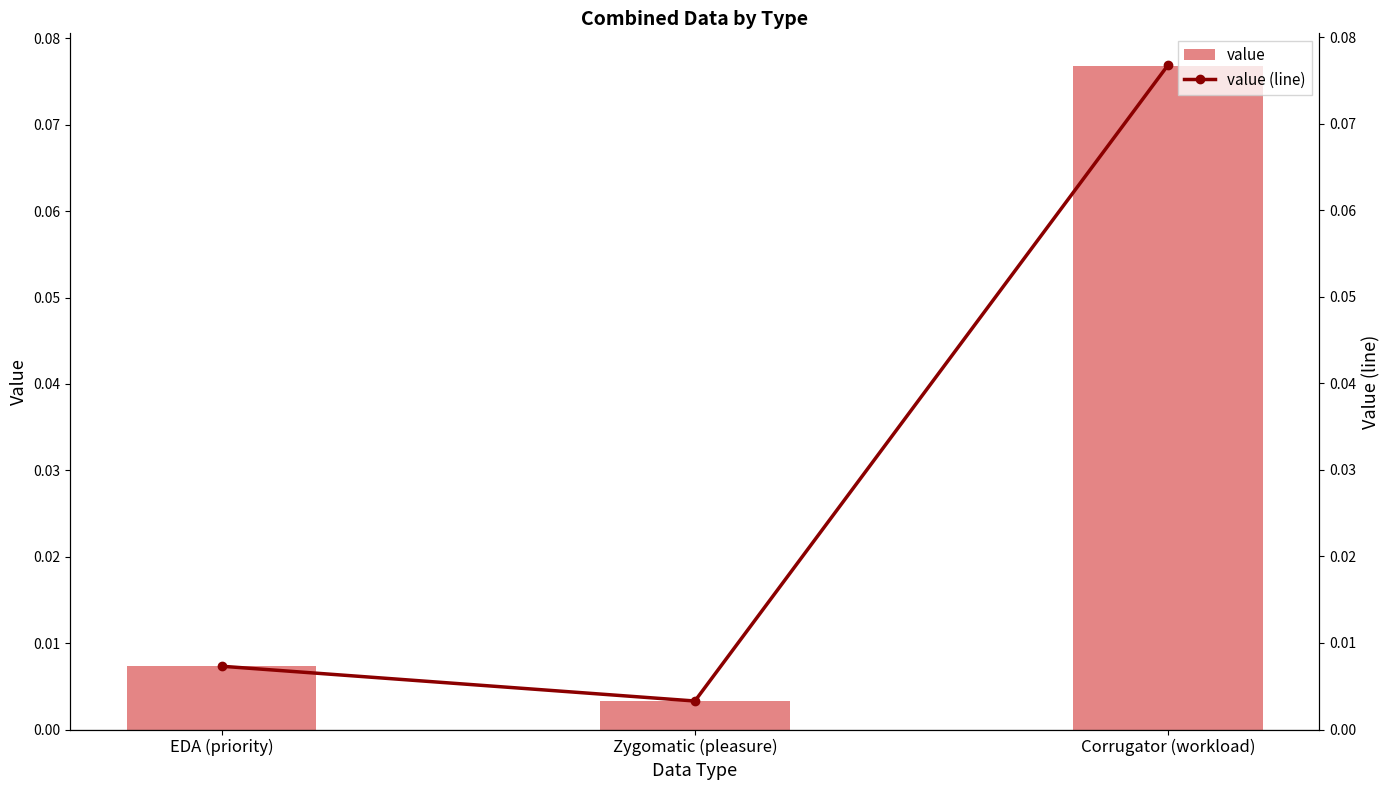

Rank the series at Zygomatic (pleasure) from highest to lowest value.

value, value (line)